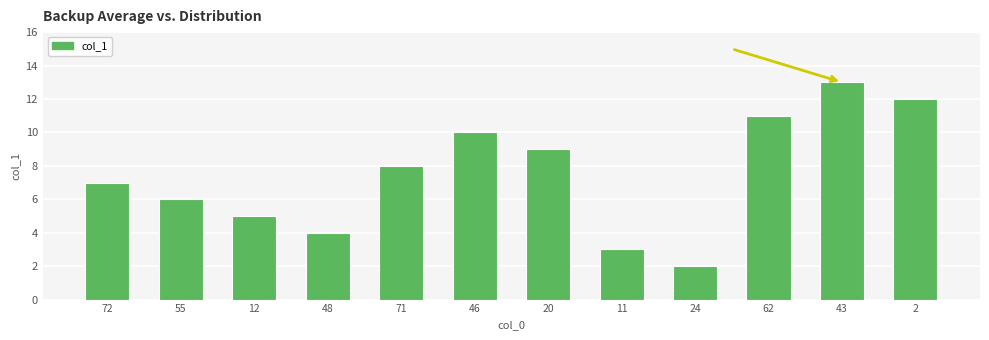

What is the change in value from 48 to 46?

+6